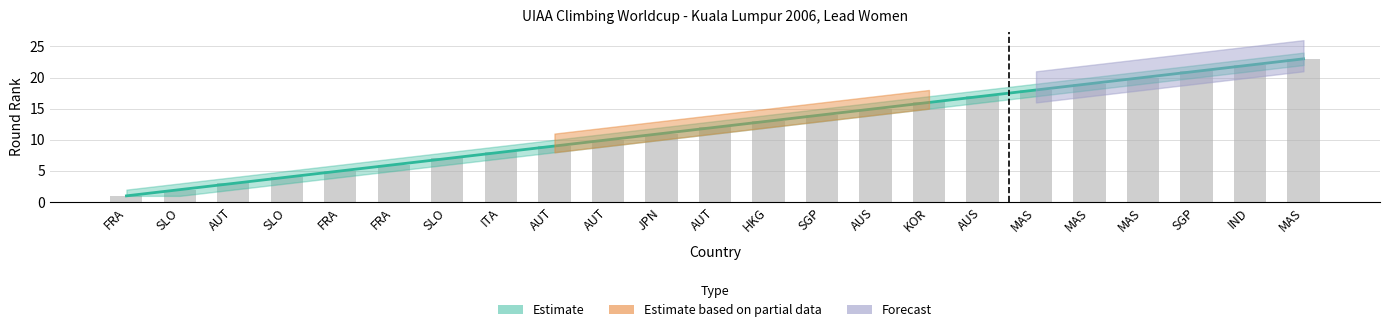

How many values in the round_rank_upper series exceed 12?

11